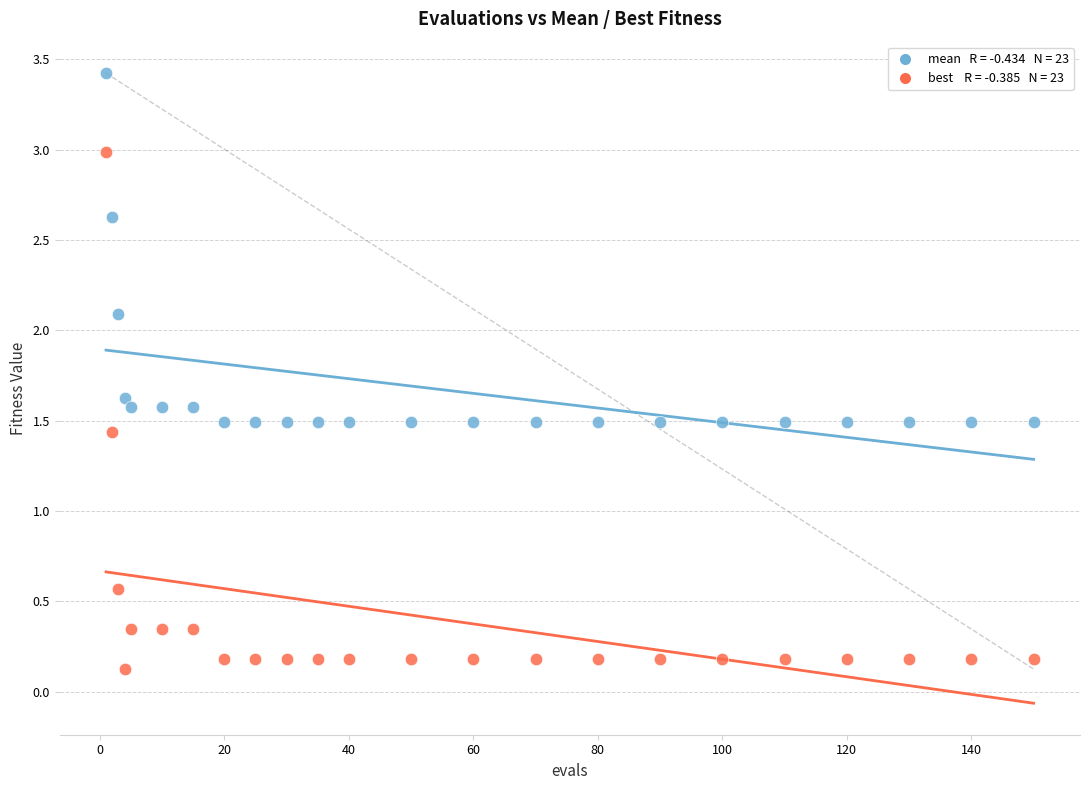

Across all data points, what is the range of X values (max minus min)?

149.0